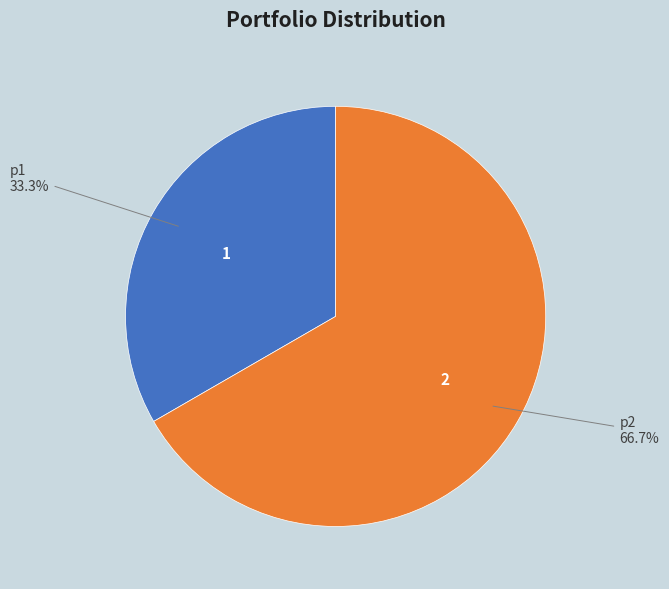

Approximately how many times larger is the value at p2 compared to p1?

2.0